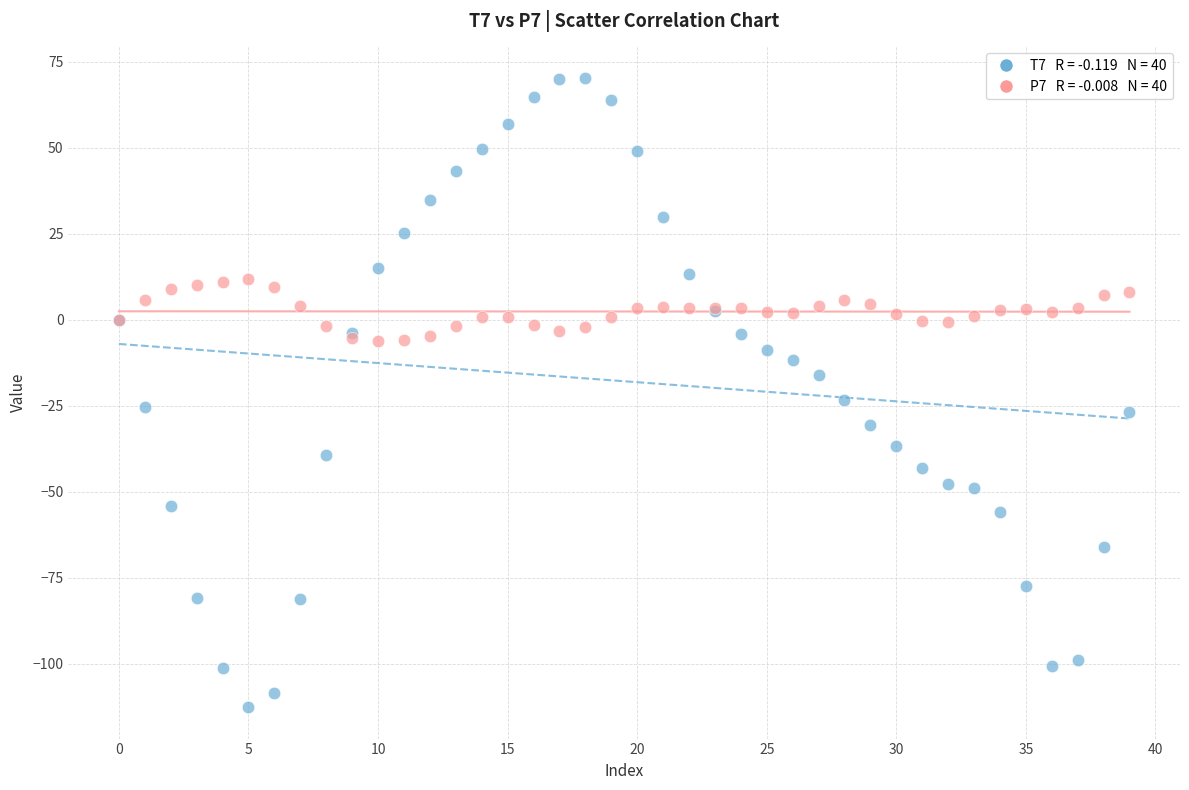

Across all series, what Y value is closest to -21?

-23.3